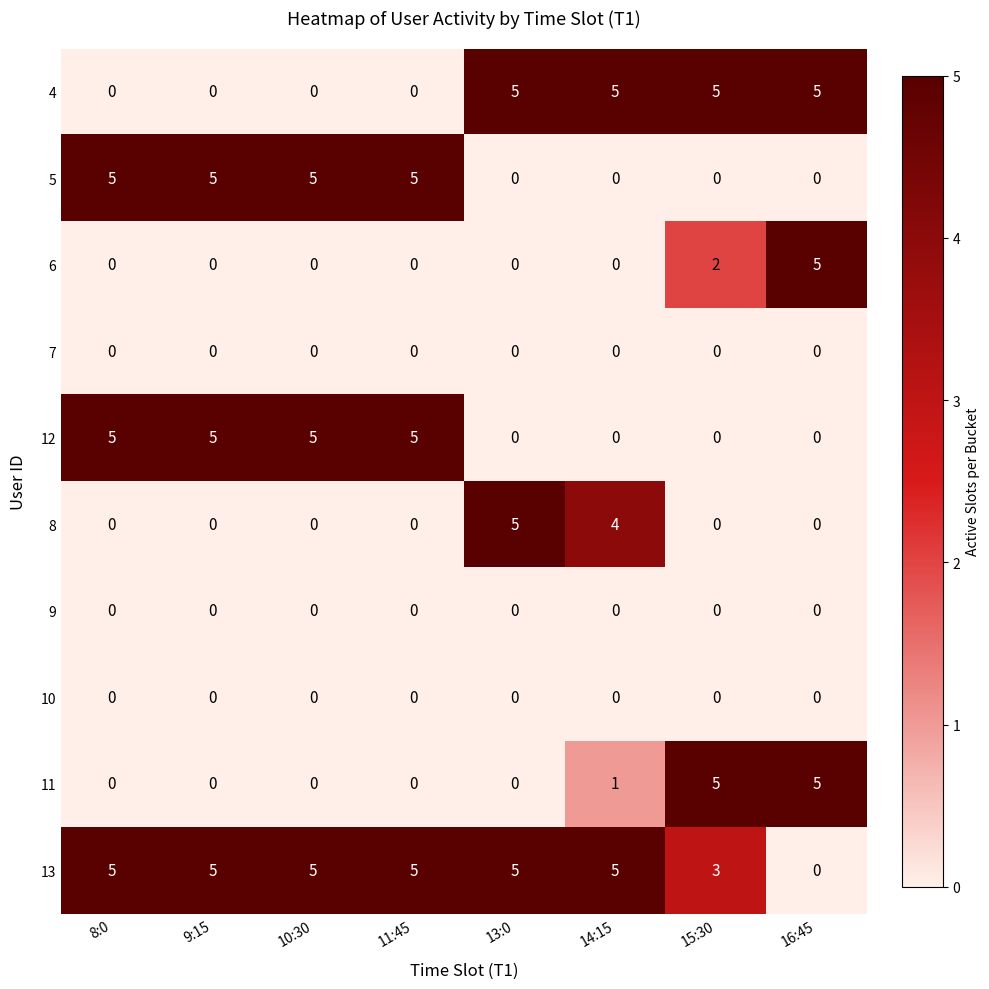

What is the difference between the highest and lowest values at 9:15?

5